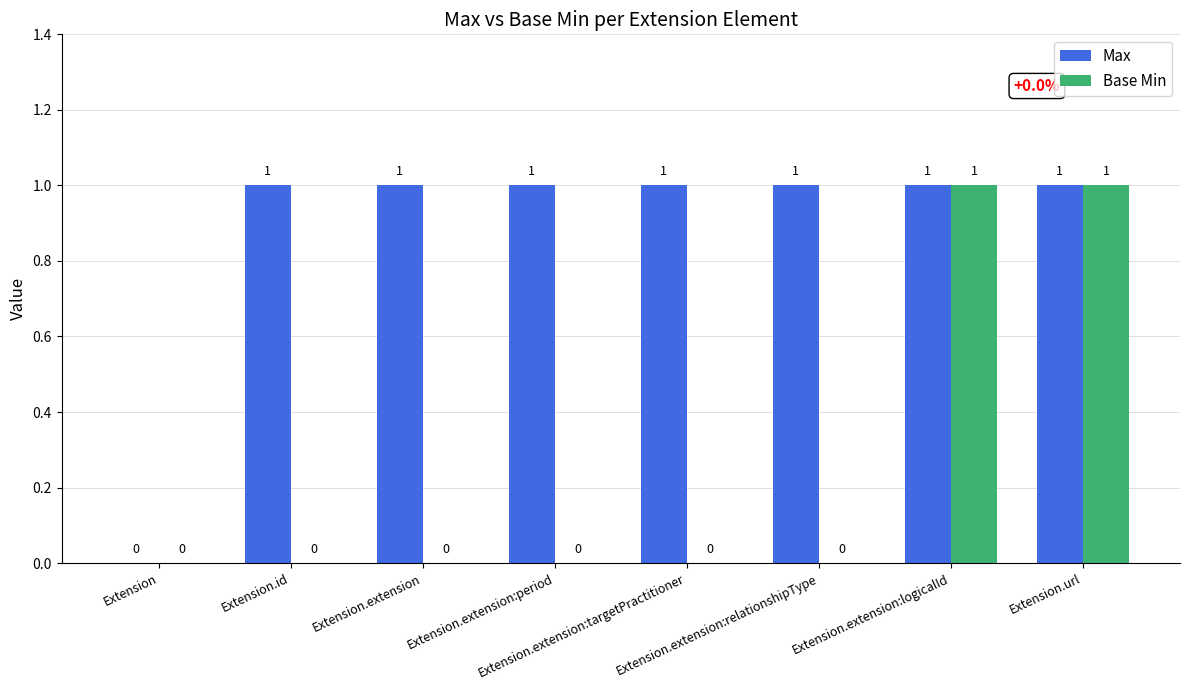

What is the sum of all Max values?

7